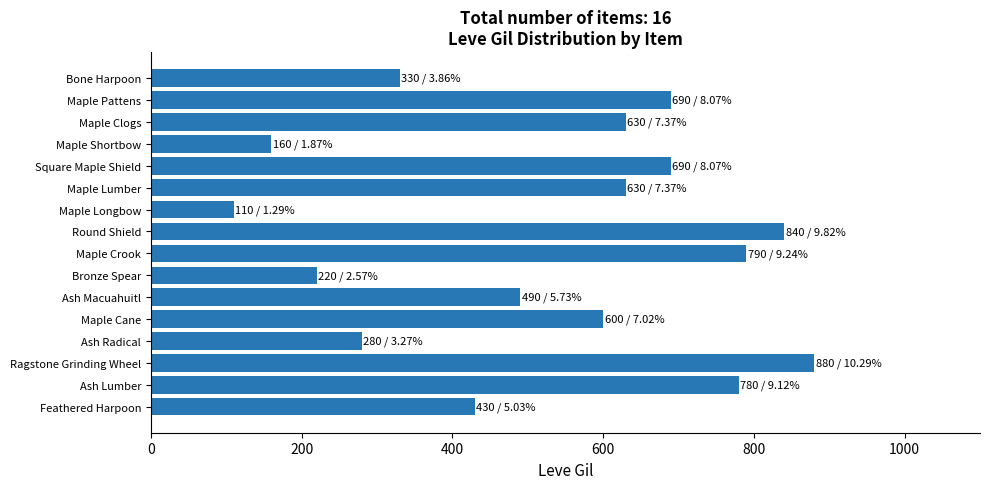

What is the label of the 1st bar from the top?

Bone Harpoon